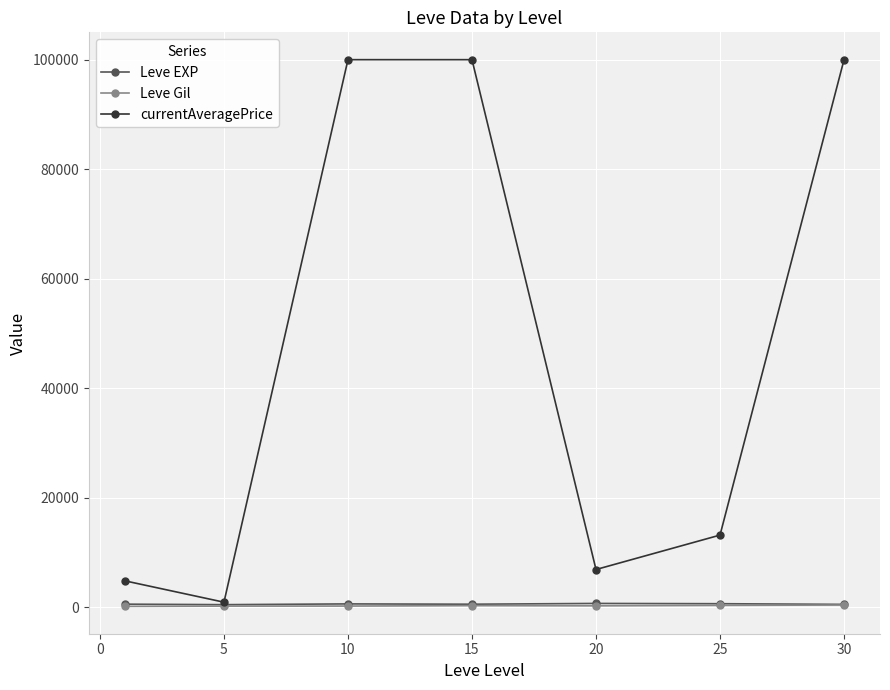

True or false: Leve EXP and Leve Gil intersect in this chart.

False